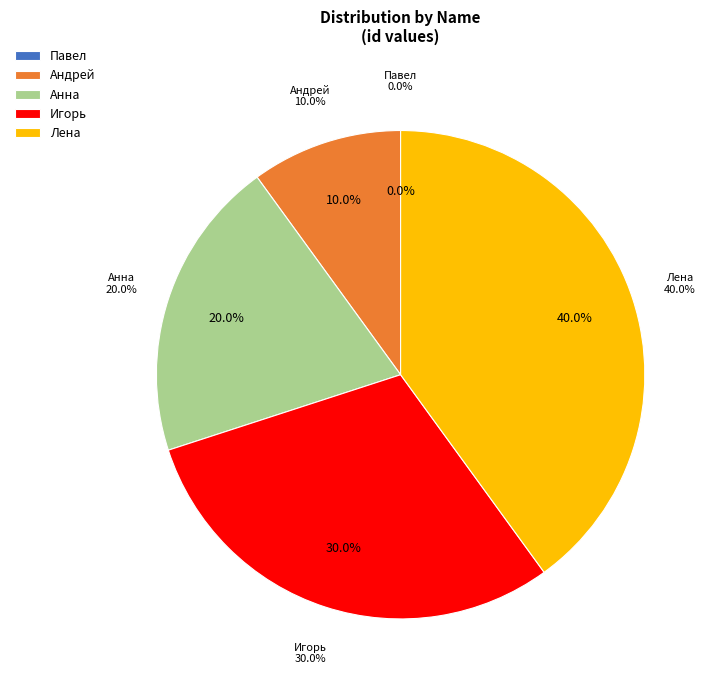

To the nearest percent, what percentage of the pie is Андрей?

10%